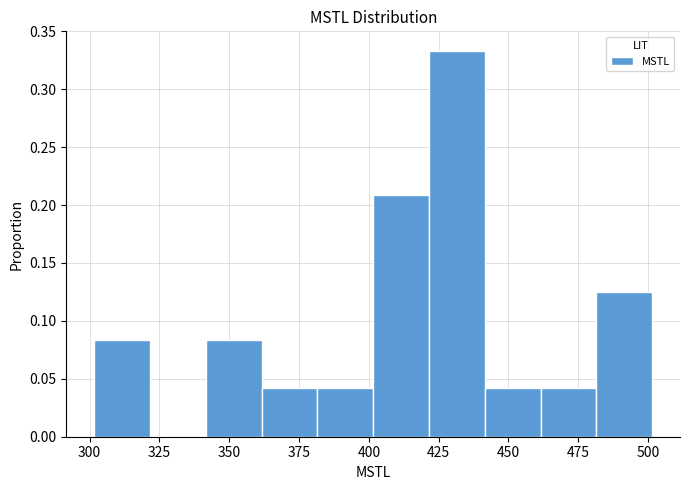

Around what value on the x-axis is the tallest bar? Give the approximate position of its centre, as read against the axis.

430